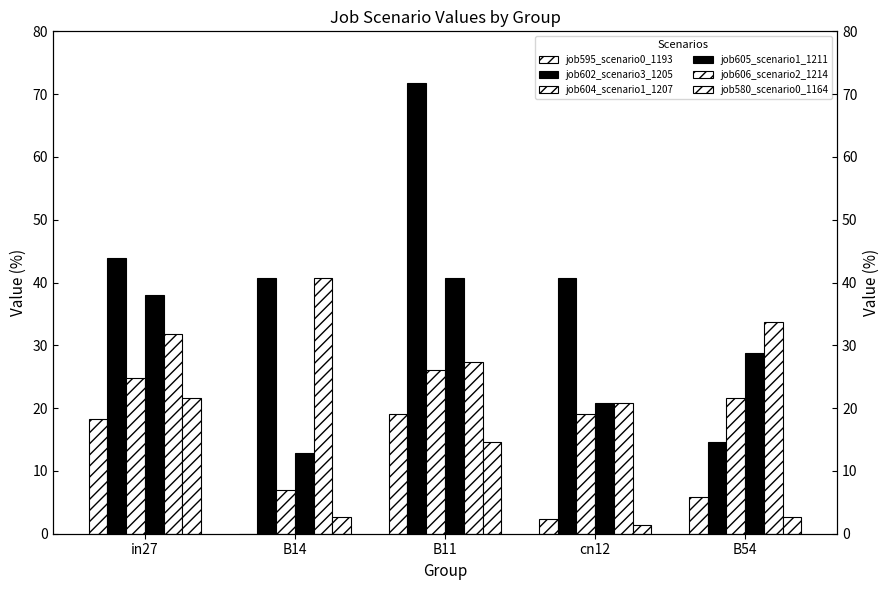

What is the approximate value of job605_scenario1_1211 at in27?

38.0